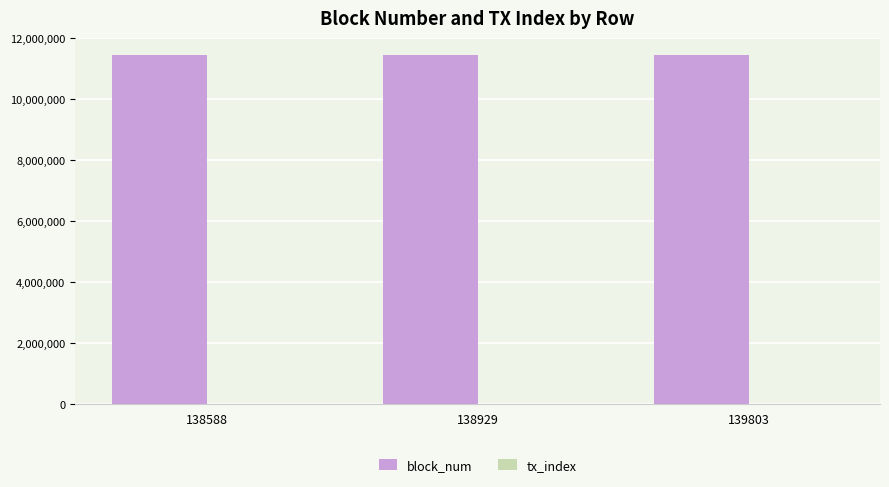

The value of block_num at 138588 is 11454842. True or false?

True